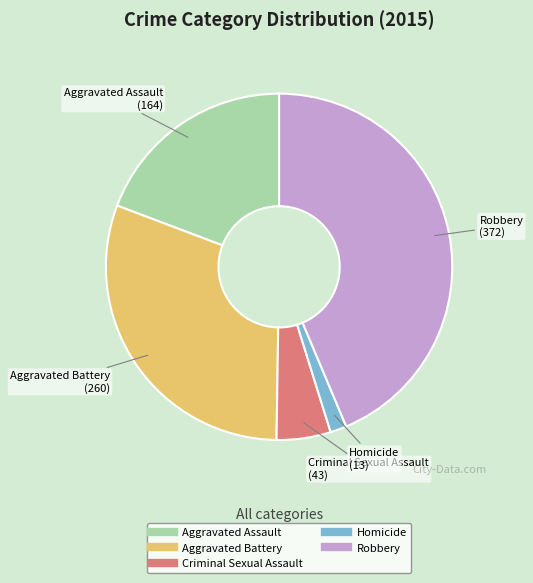

What is the smallest slice in the pie chart?

Homicide